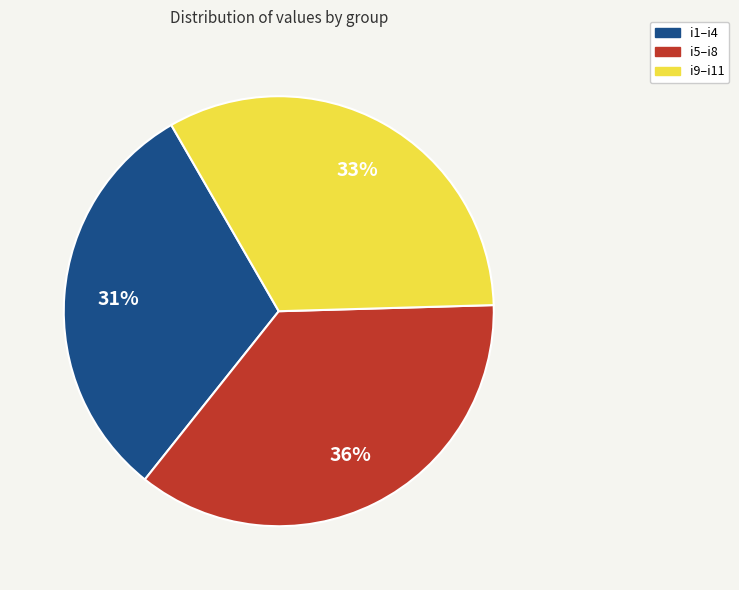

To the nearest percent, what is the combined percentage of i9–i11 and i1–i4?

64%